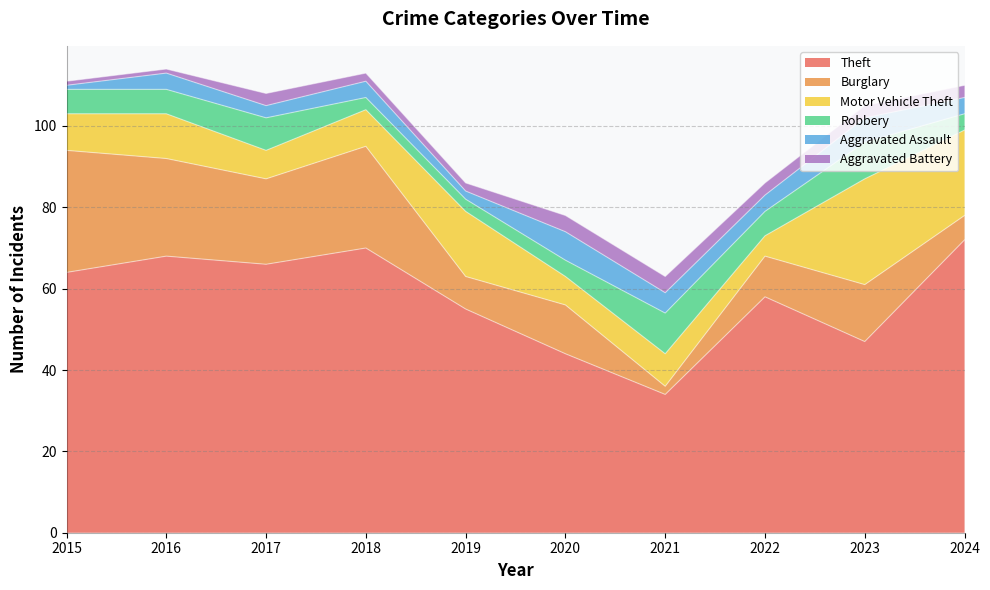

What is the smallest value displayed?

1